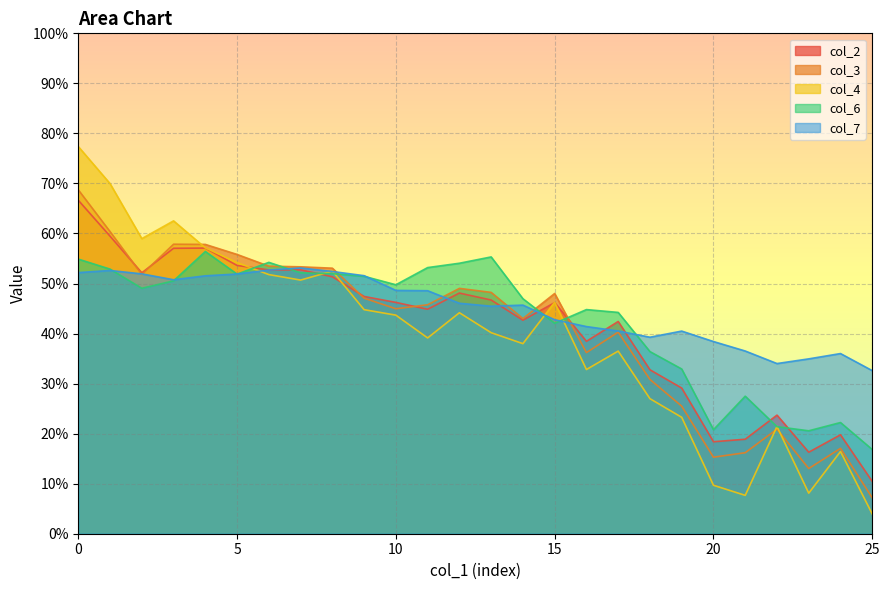

Does the chart display data point markers on the line(s)?

No